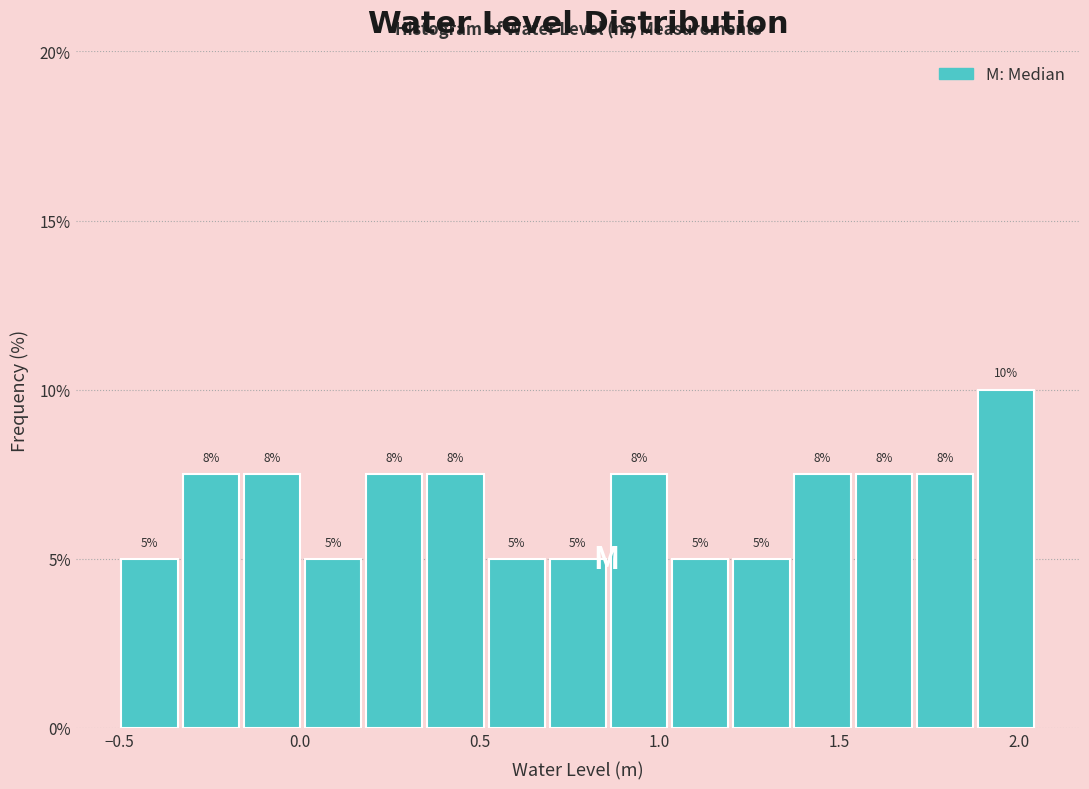

Around what value on the x-axis is the tallest bar? Give the approximate position of its centre, as read against the axis.

1.95